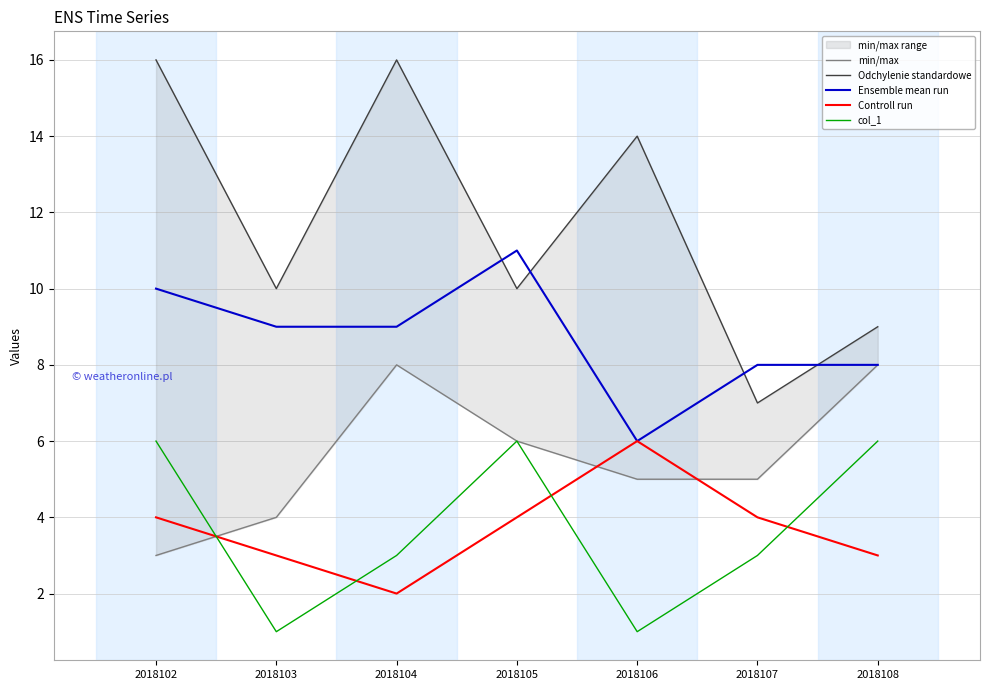

Which label corresponds to the largest value in the chart?

2018102